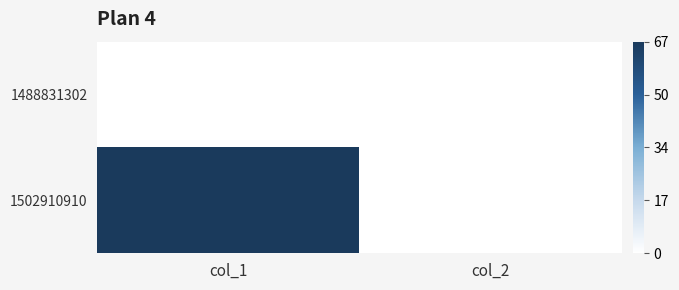

Rank the series by their maximum value, from highest to lowest.

1502910910, 1488831302